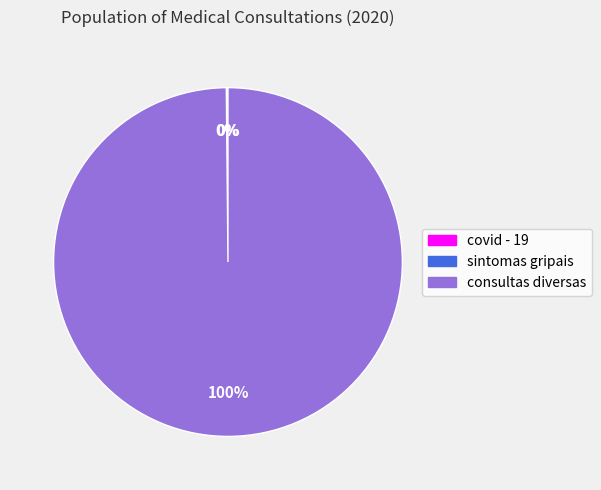

To the nearest percent, what is the average slice percentage?

33%